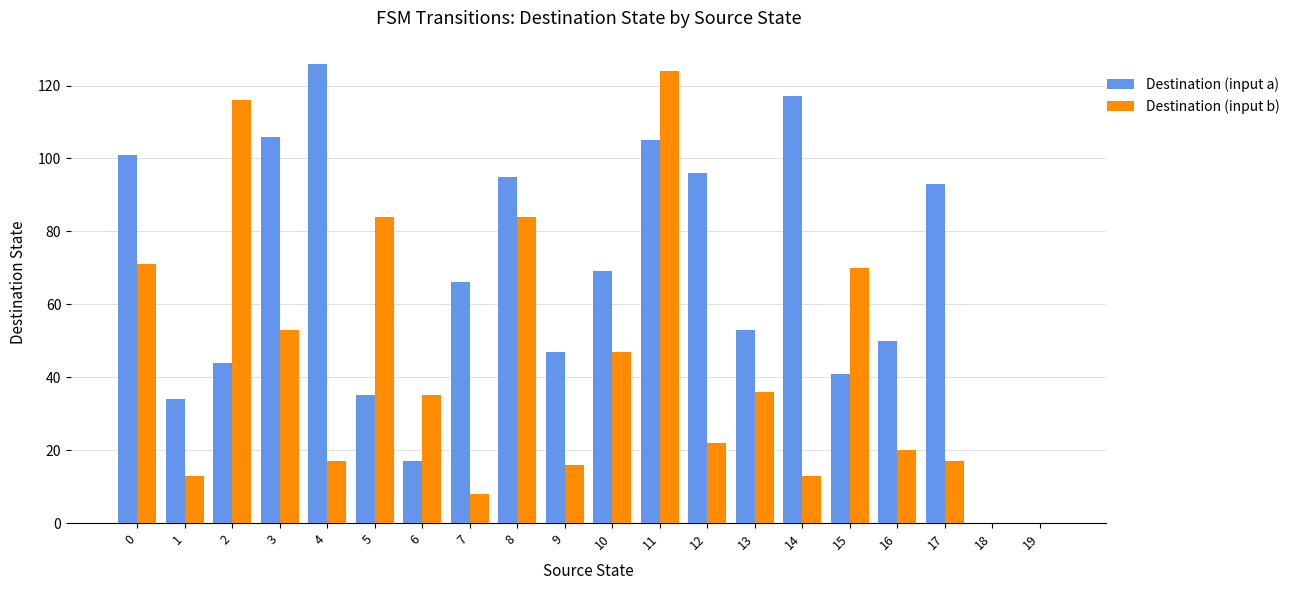

The Destination (input b) series shows 40 at 18. True or false?

False